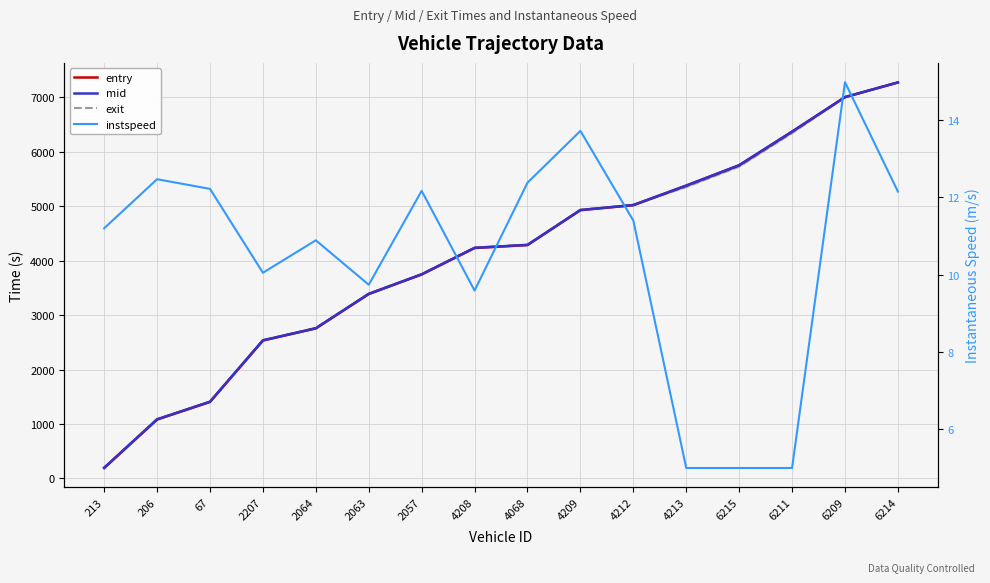

What is the value of the entry point at the 14th from the left?

6367.4